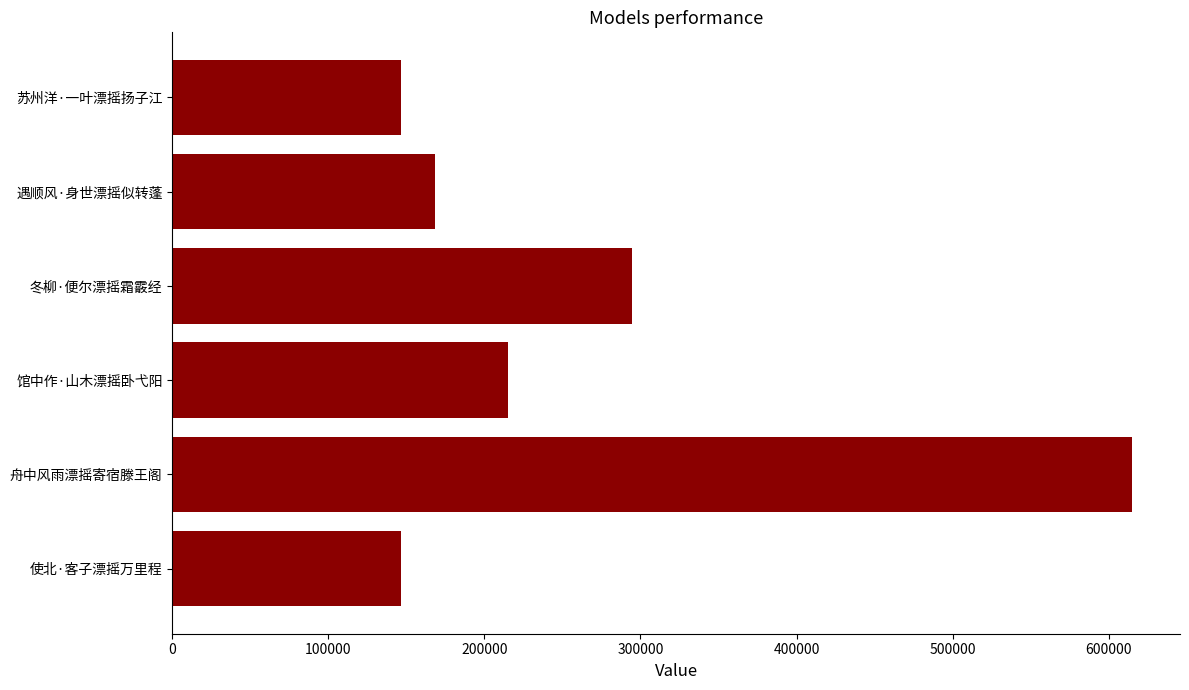

What is the ratio of the value at 馆中作·山木漂摇卧弋阳 to the value at 遇顺风·身世漂摇似转蓬?

1.3